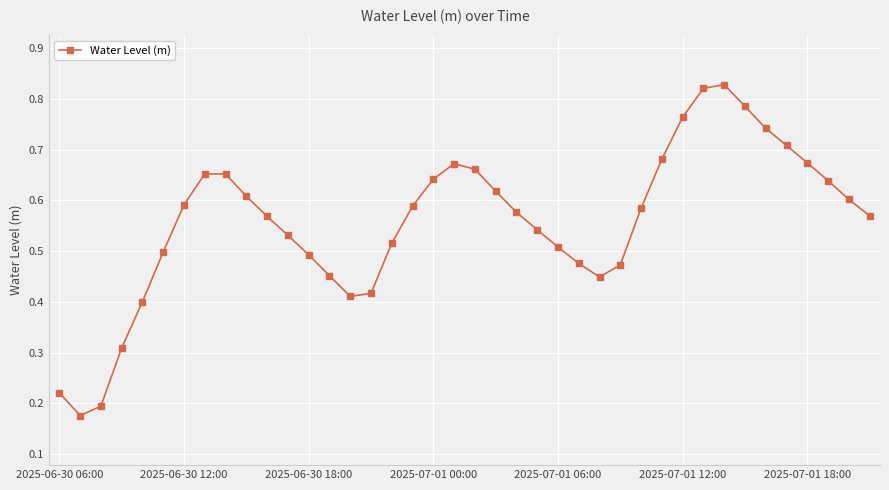

How many points are lower than both their immediate neighbors (excluding endpoints)?

3